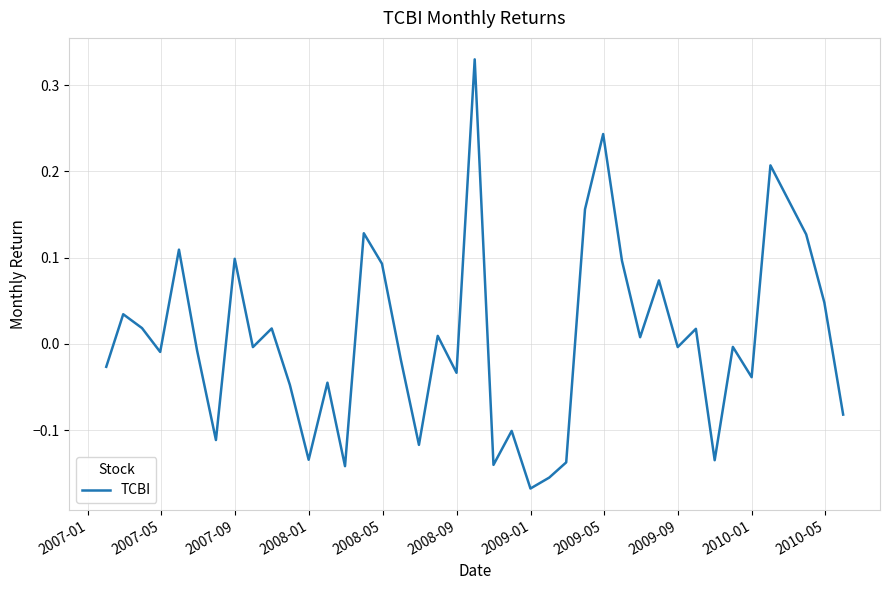

What is the difference between the maximum and minimum values?

0.5